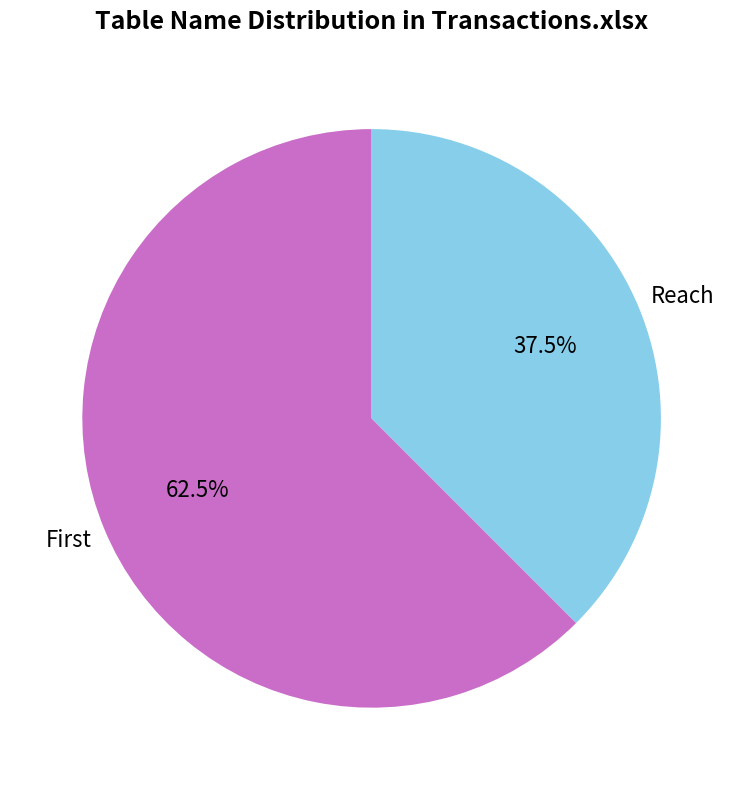

Is there a majority slice in this chart?

Yes